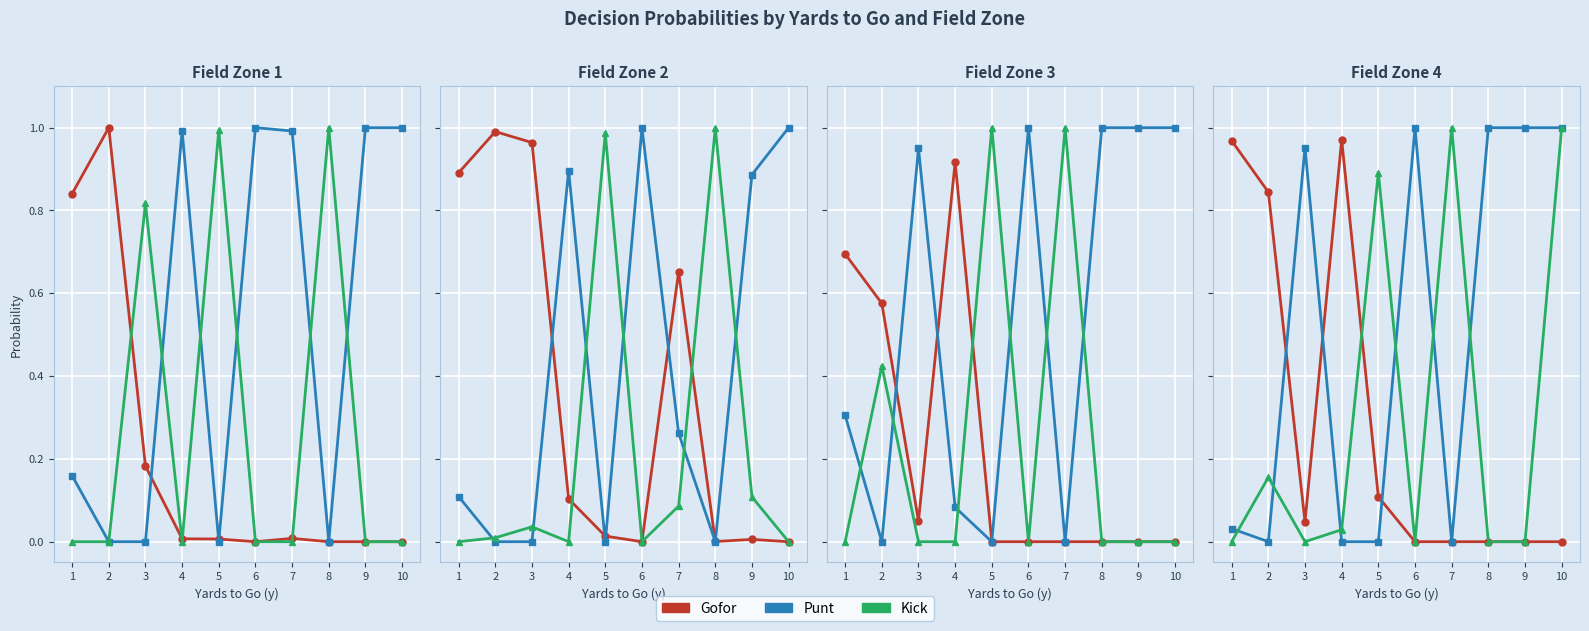

True or false: punt has a value of -0.3 at 7.

False